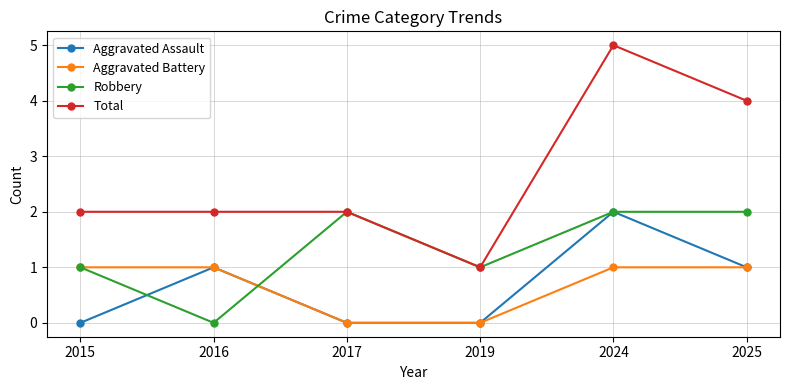

True or false: Aggravated Assault and Total cross at least once.

False